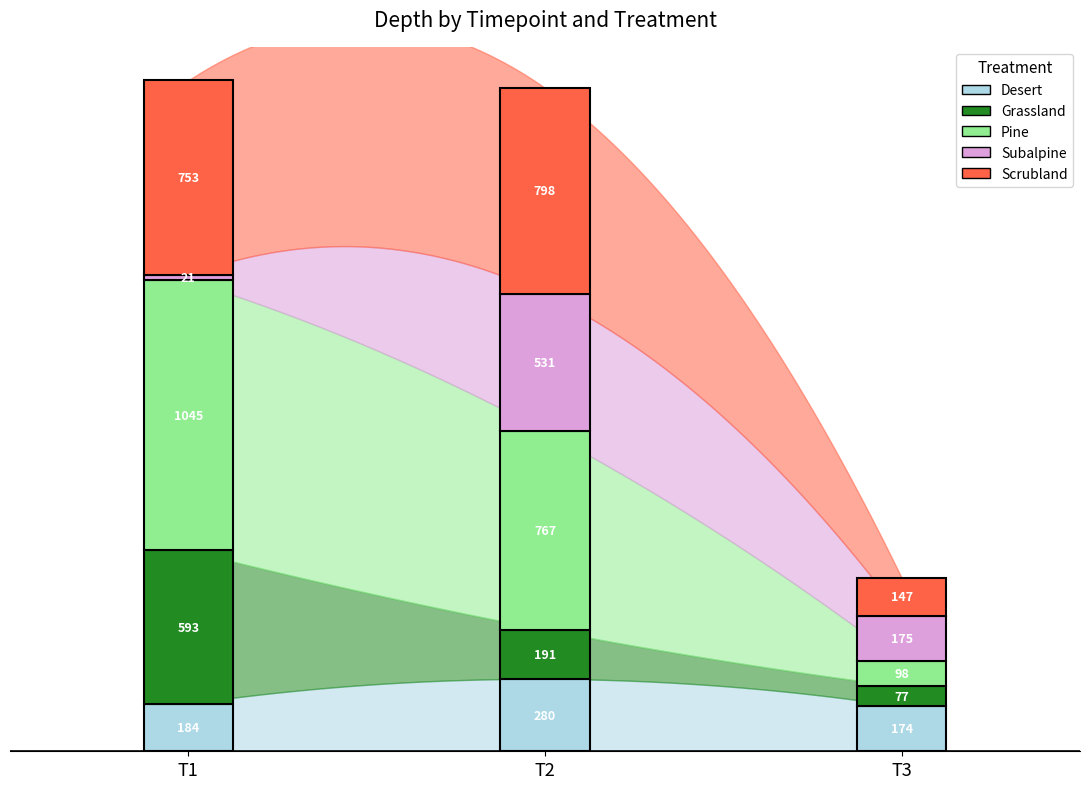

What is the difference between the second highest and minimum values in the Pine series?

669